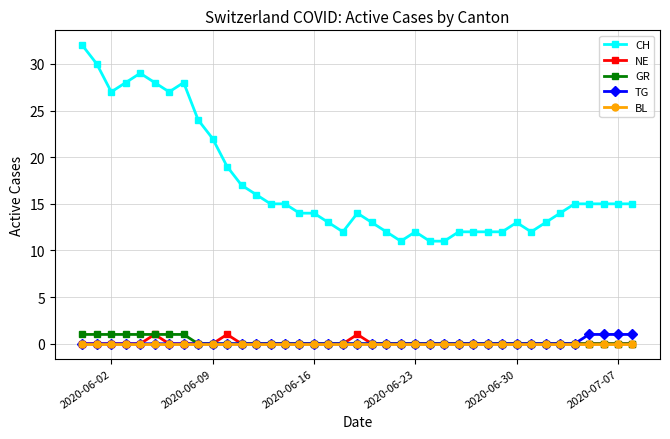

Does the chart have visible grid lines?

Yes